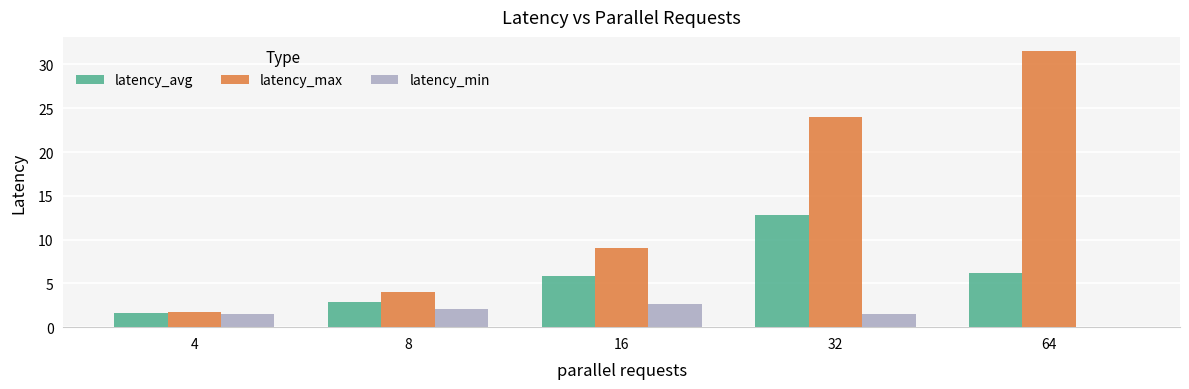

Is it true that latency_min equals 2.1 at 8?

True